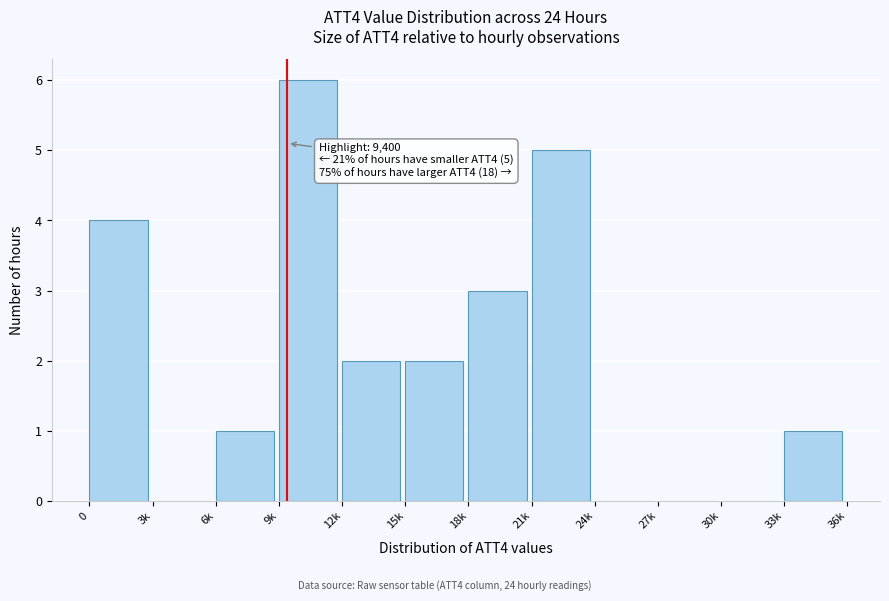

Reading left to right, what are all the values shown in this chart?

0=4	3k=0	6k=1	9k=6	12k=2	15k=2	18k=3	21k=5	24k=0	27k=0	30k=0	33k=1